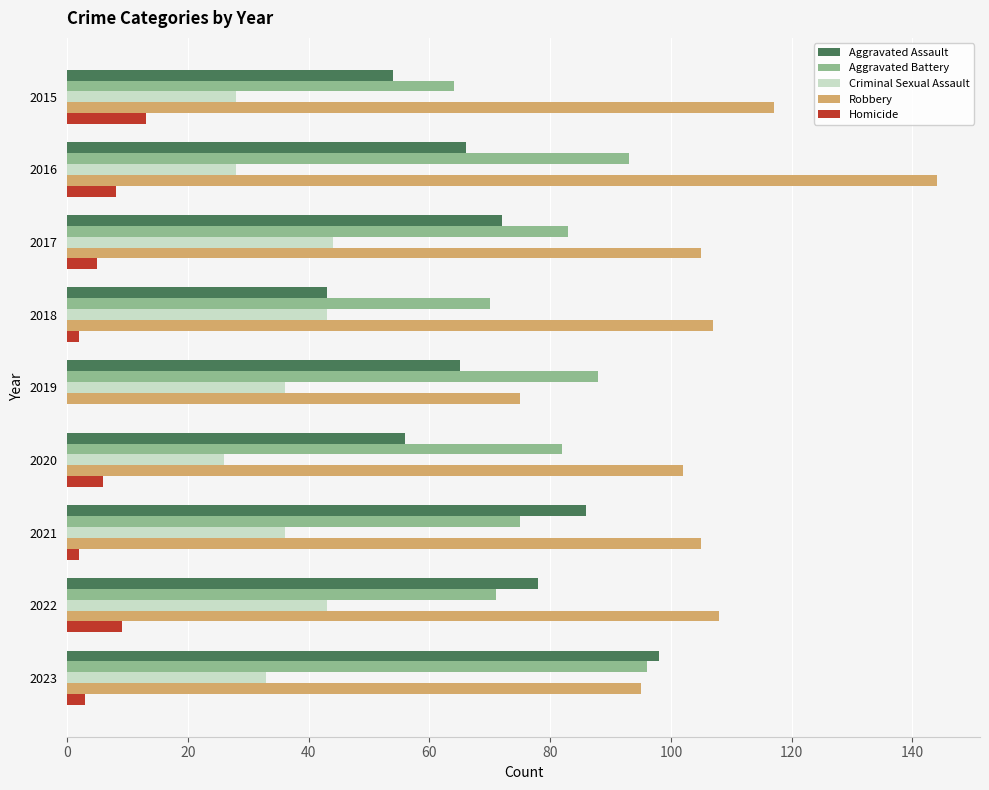

What is the maximum value for Robbery?

144